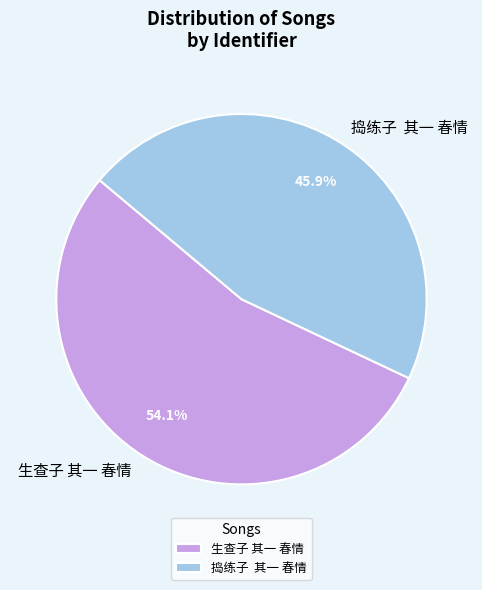

Rank the categories by value from highest to lowest.

生查子 其一 春情, 捣练子 其一 春情